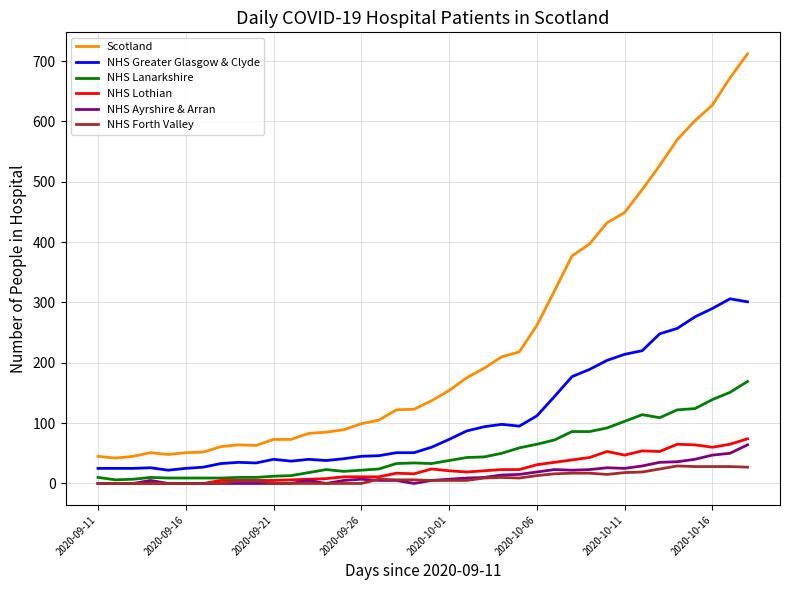

Which series has the widest spread of values?

Scotland